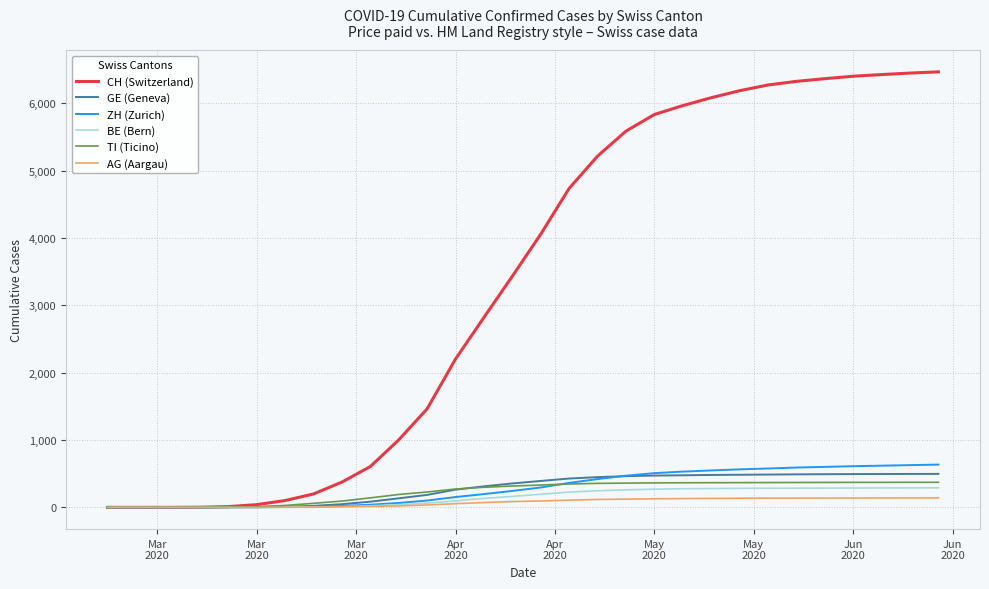

Which series has the widest spread of values?

CH (Switzerland)